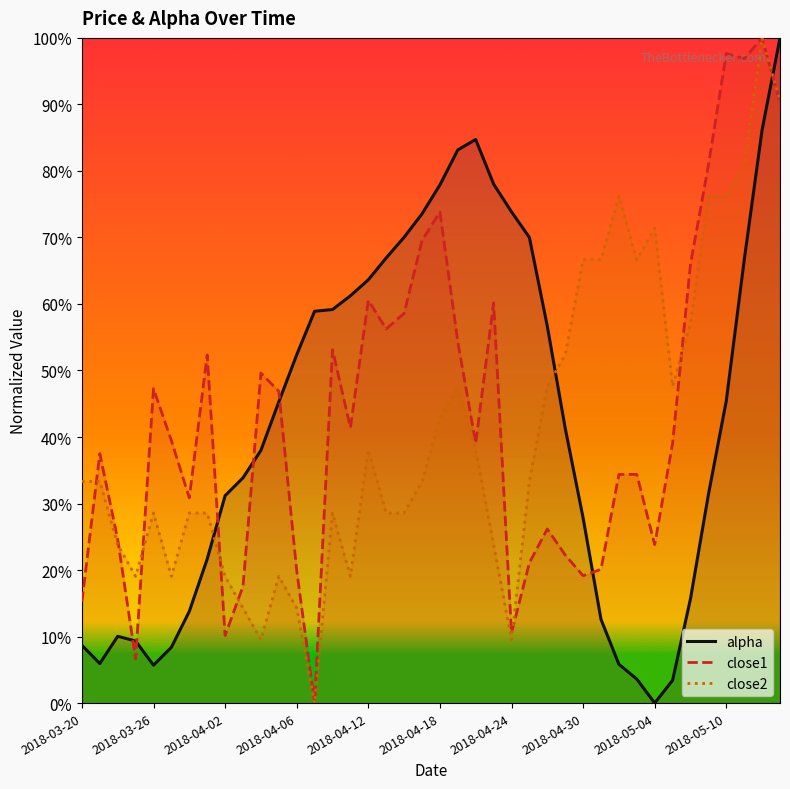

Which series has the largest total across all categories?

close1